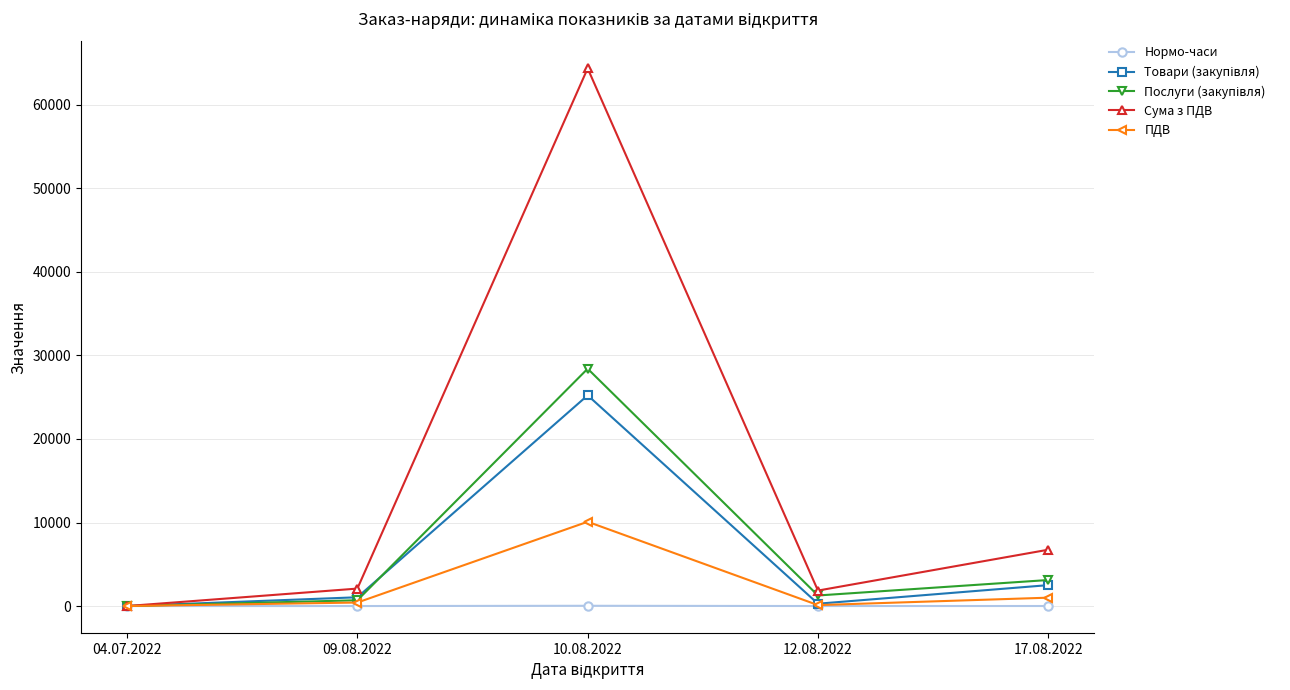

The ПДВ series shows 5674.5 at 10.08.2022. True or false?

False